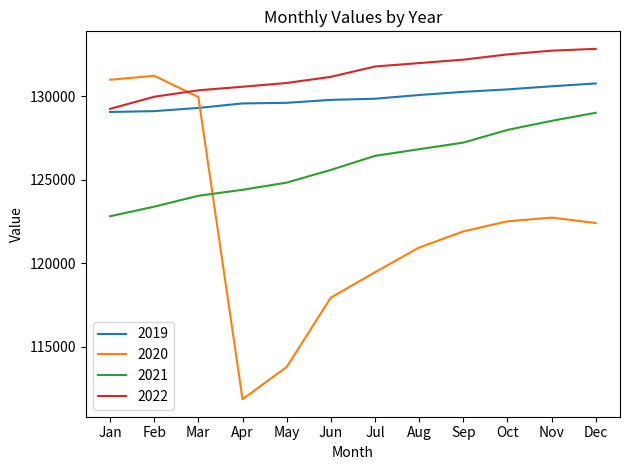

Which series has the largest range (max minus min)?

2020